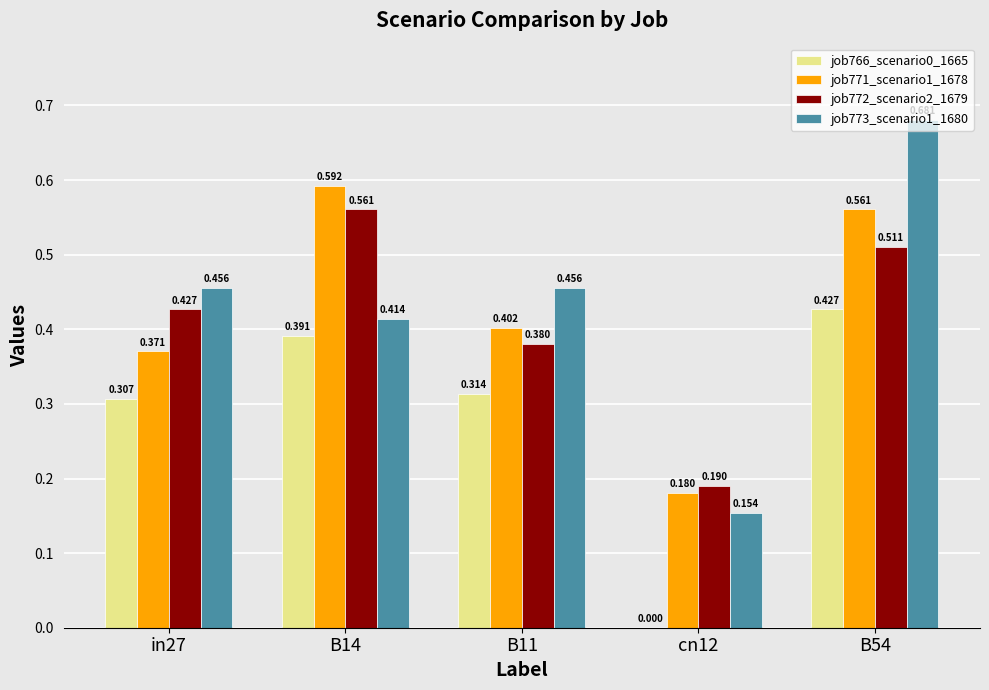

Is the value of job771_scenario1_1678 at cn12 greater than the value of job766_scenario0_1665 at cn12?

Yes